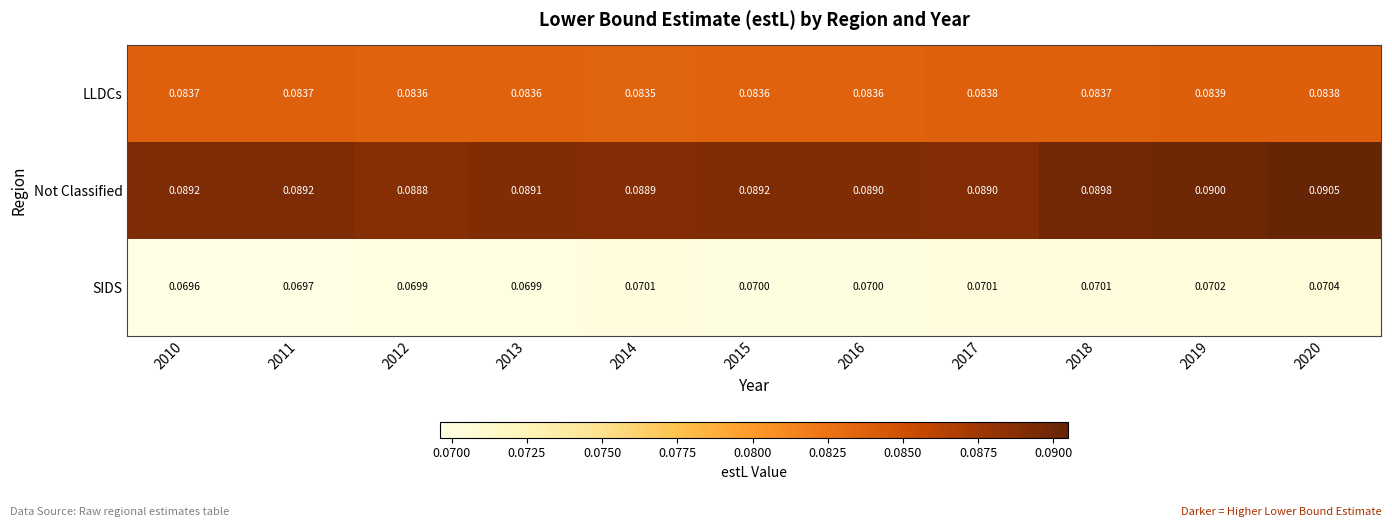

Which series has the largest range (max minus min)?

Not Classified